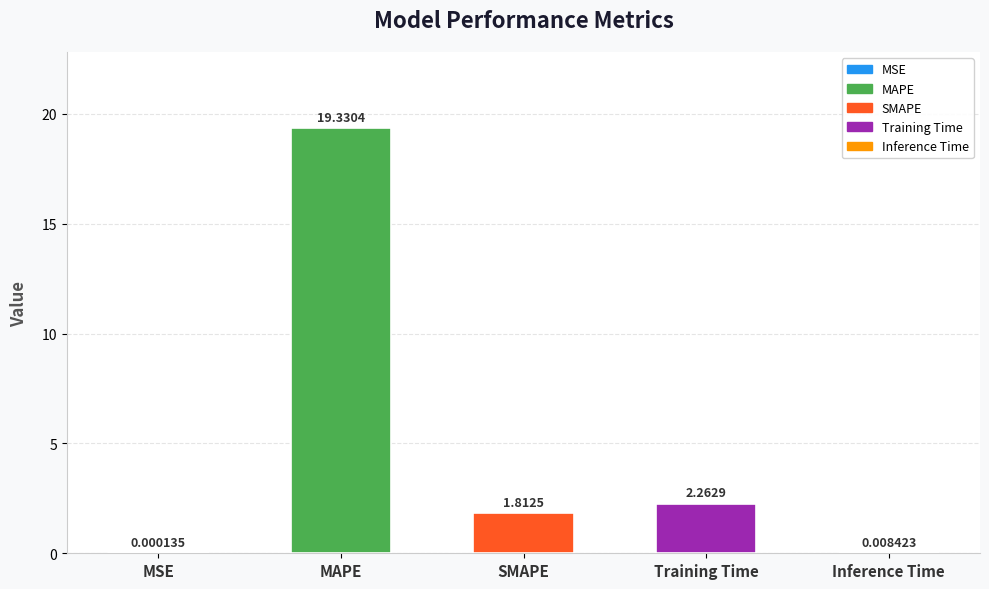

Approximately how many times larger is the value at MAPE compared to SMAPE?

10.7